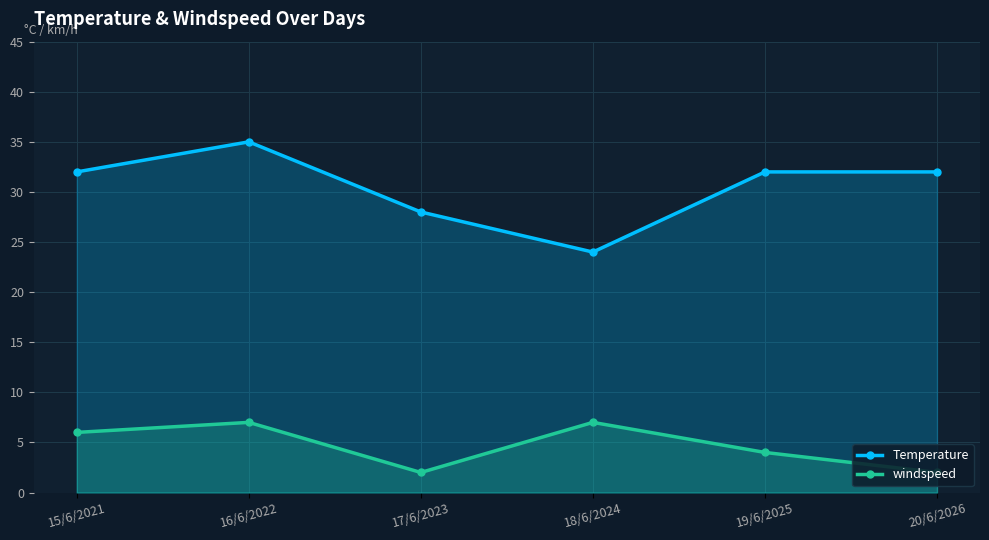

At which label does windspeed reach its peak?

16/6/2022